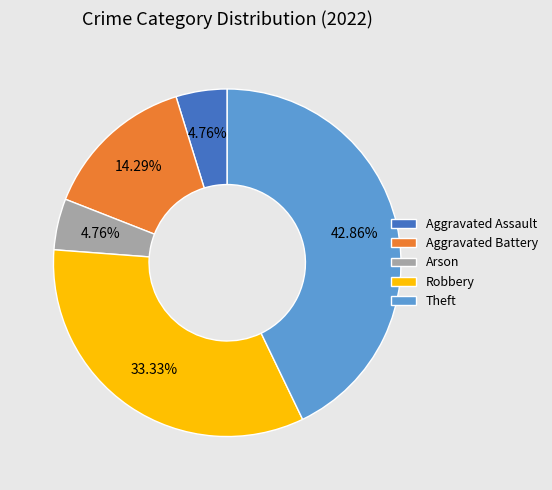

True or false: Arson accounts for 5% of the total.

True